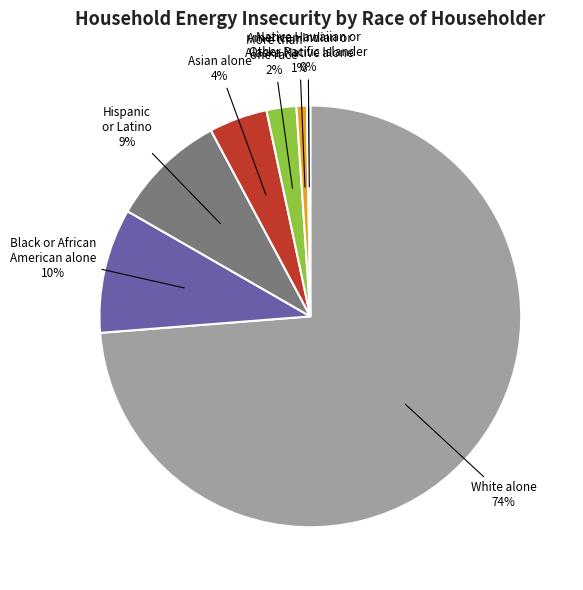

To the nearest percent, what is the average slice percentage?

14%